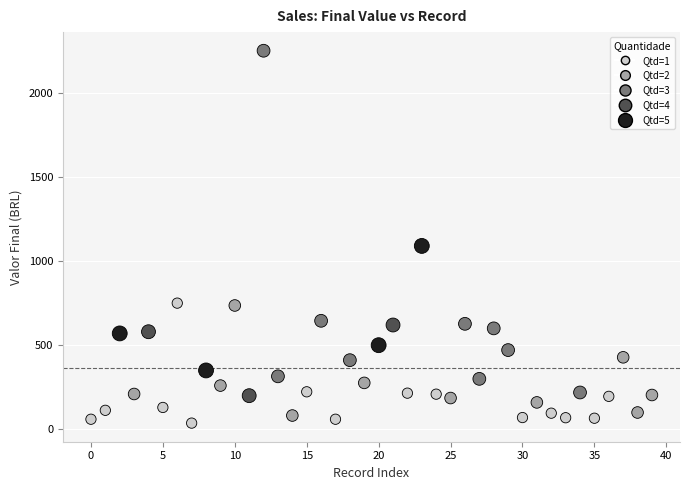

What Y value in the scatter plot is closest to 1143?

1090